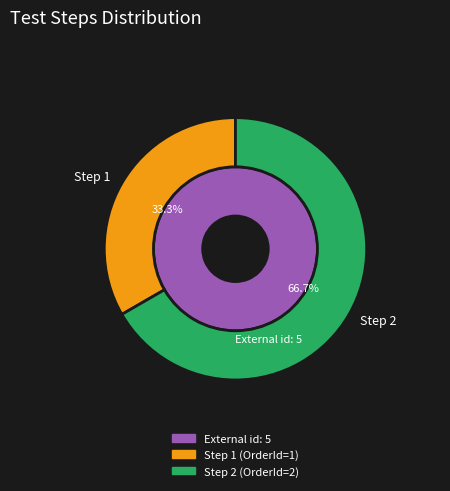

Is there any slice that represents more than half of the pie?

Yes